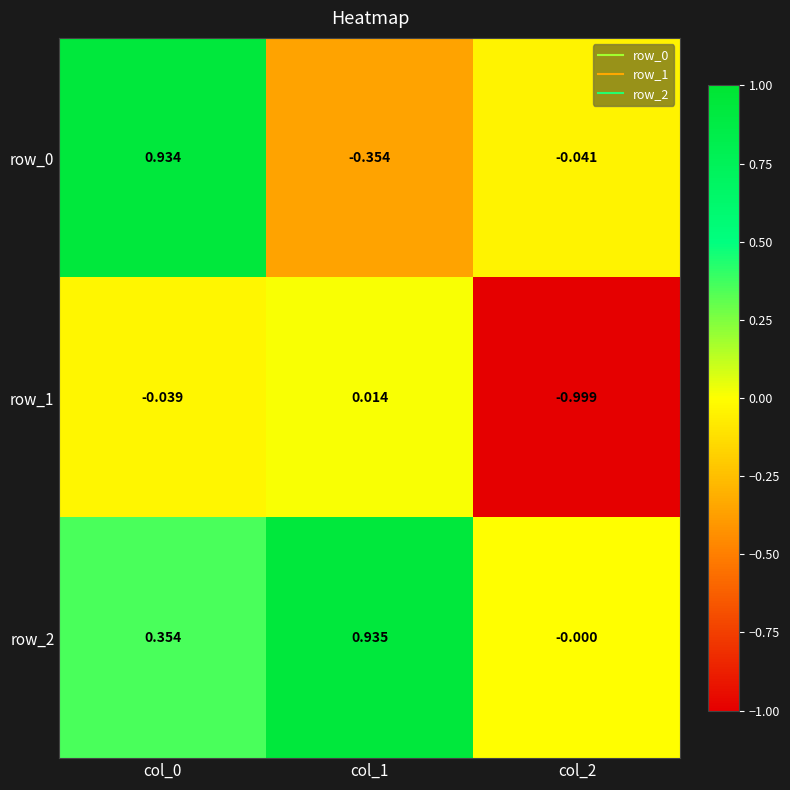

Which category has the highest value in the row_2 series?

col_1